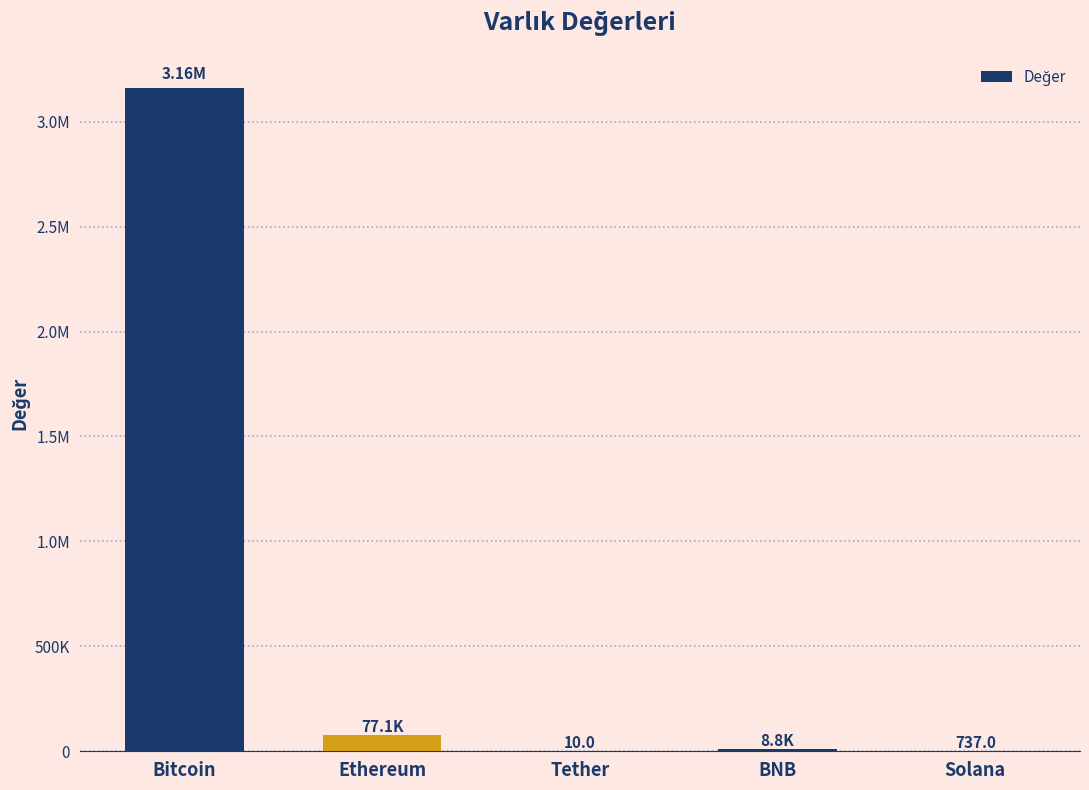

List the labels in order of value, smallest first.

Tether, Solana, BNB, Ethereum, Bitcoin